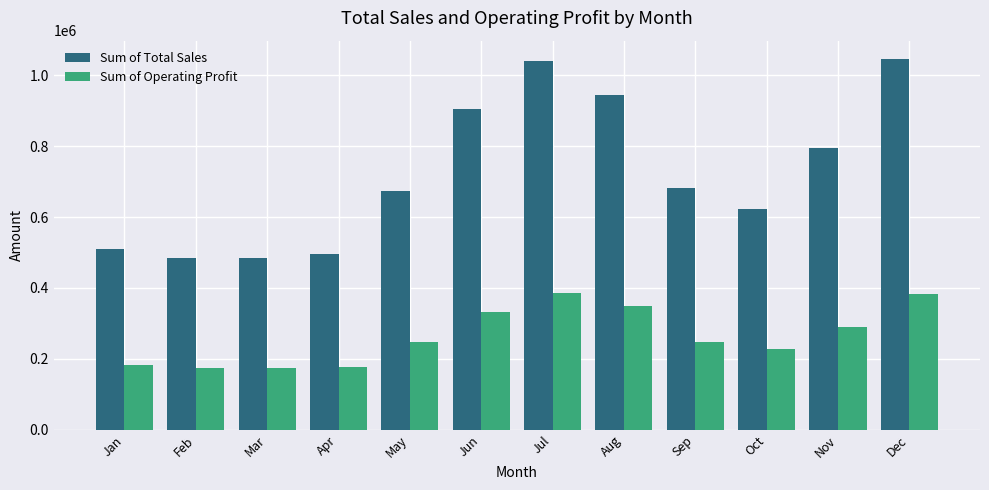

How many data points in Sum of Operating Profit are above 248413?

6